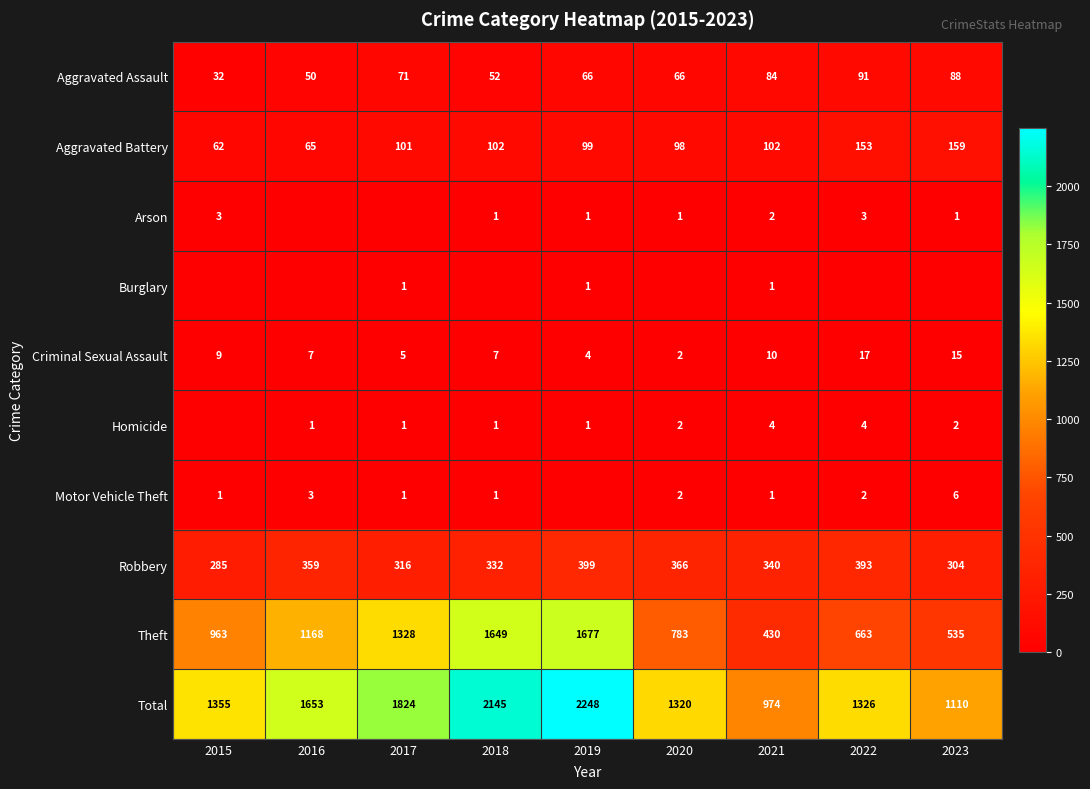

At how many categories does at least one series exceed 686?

9